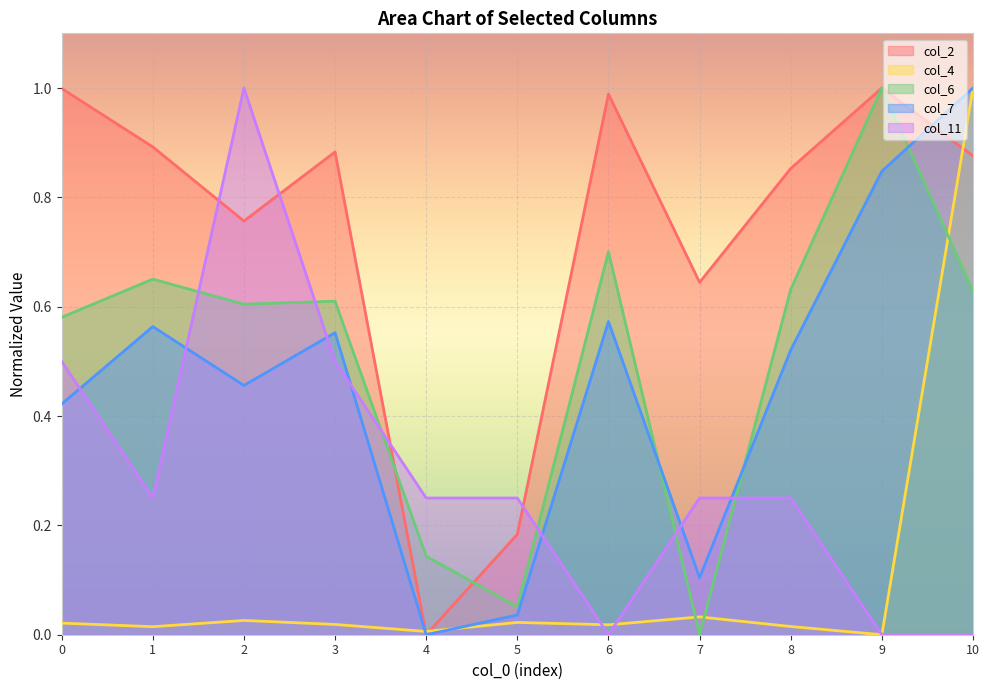

Which category has the lowest value across all series?

4